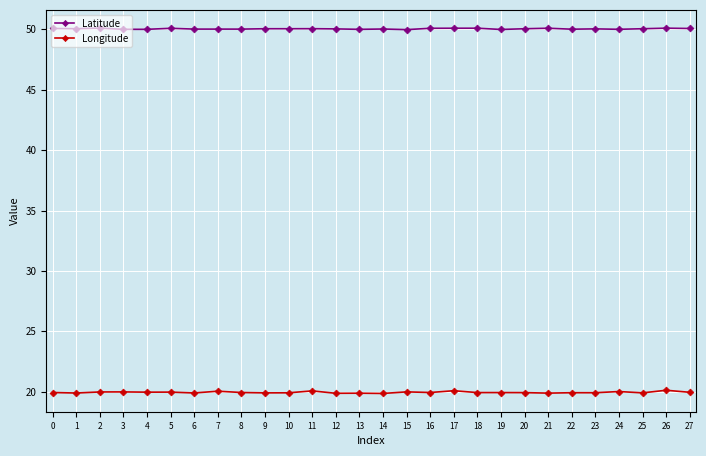

Is this an area chart (filled region under the line)?

No